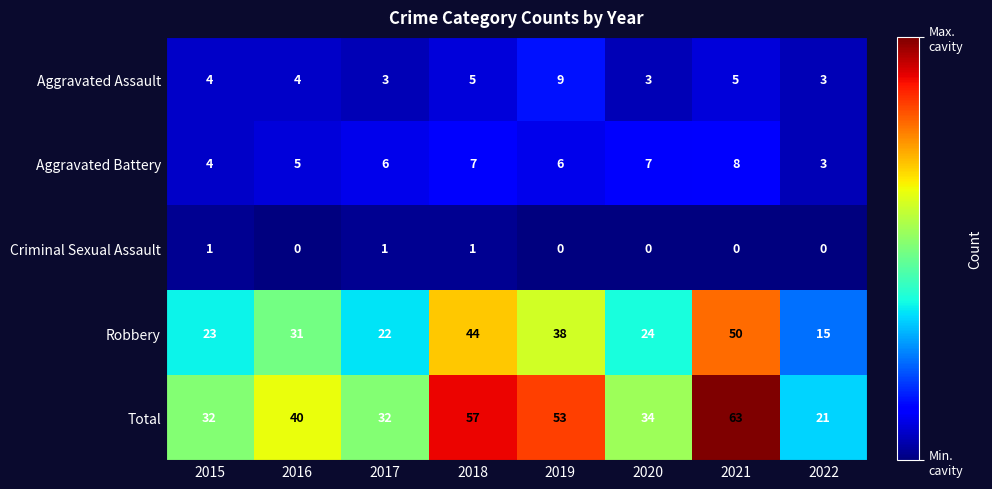

What is the total value across all series at 2021?

126